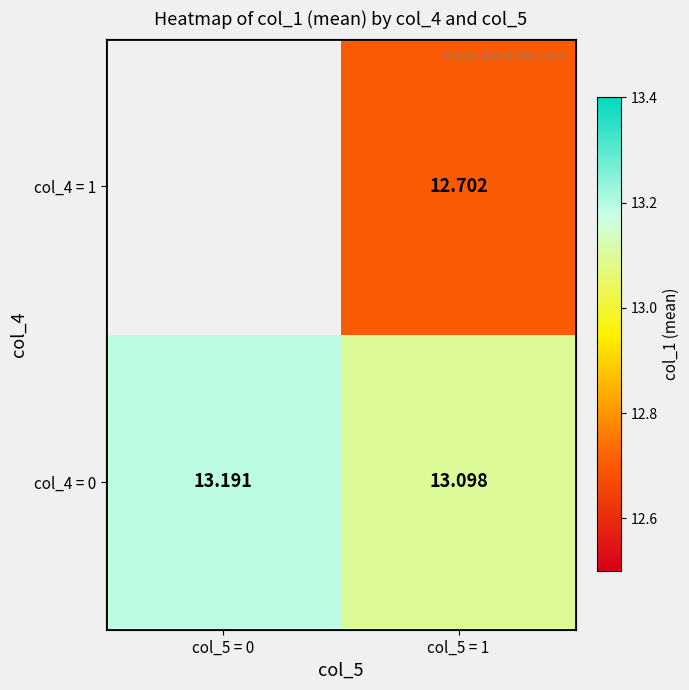

At how many categories does at least one series exceed 12?

2